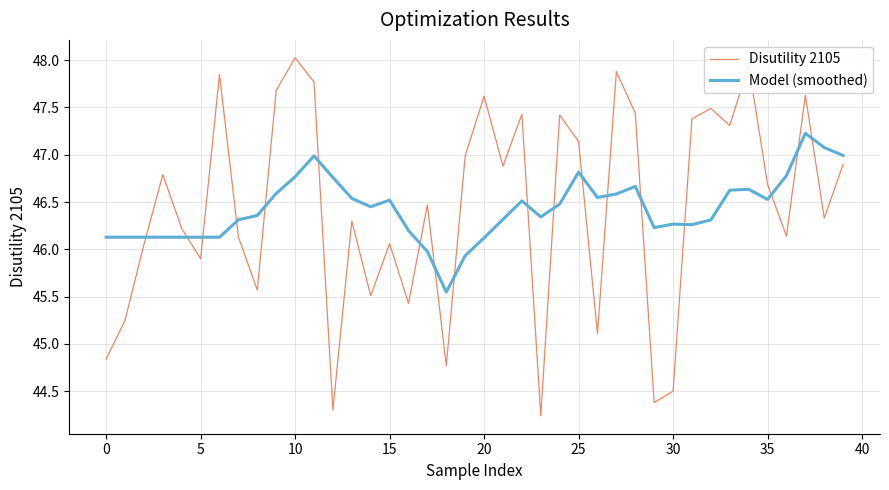

How many times do Model (smoothed) and Disutility 2105 cross each other?

18